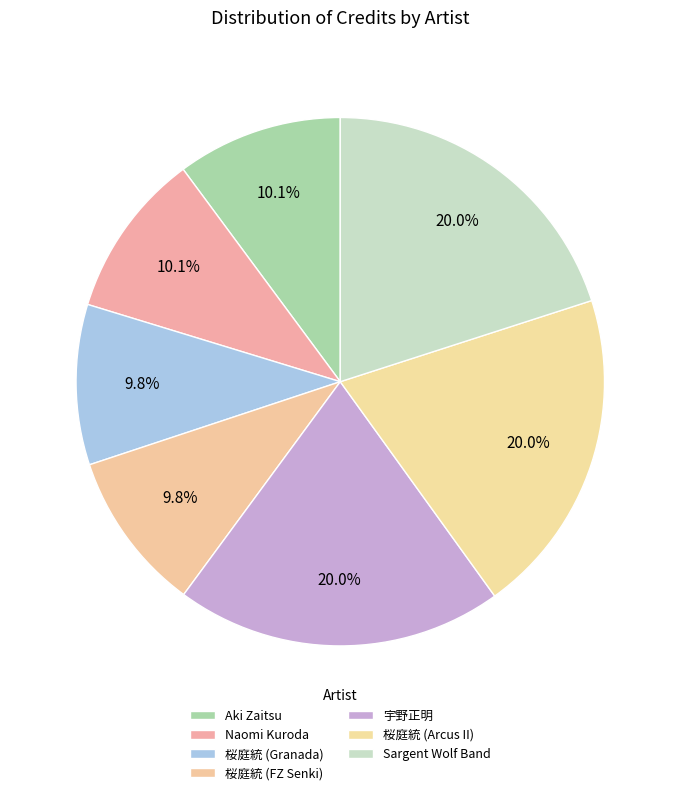

Rank the categories by value from highest to lowest.

宇野正明, 桜庭統 (Arcus II), Sargent Wolf Band, Aki Zaitsu, Naomi Kuroda, 桜庭統 (FZ Senki), 桜庭統 (Granada)